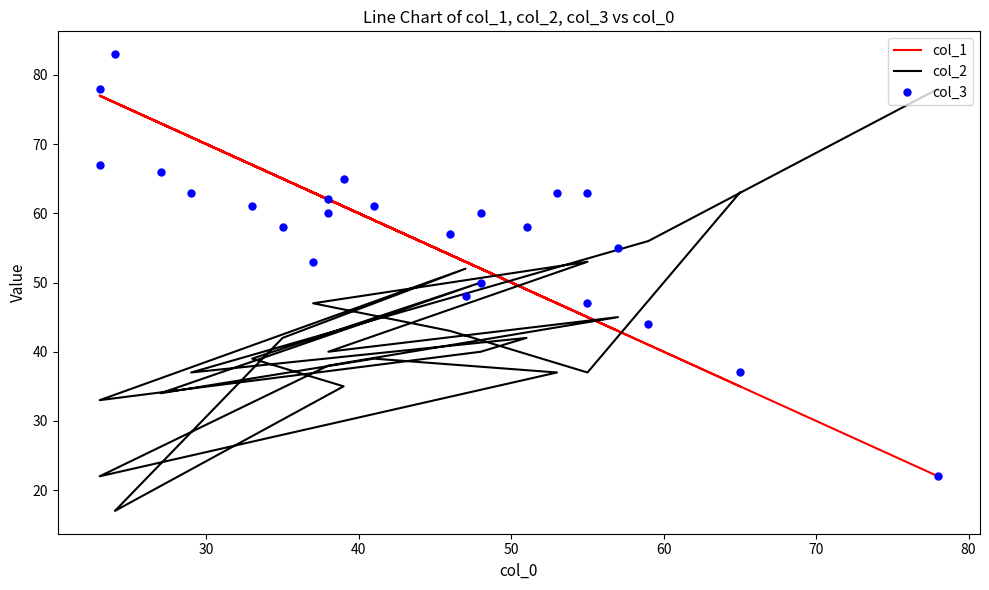

Where is the first local minimum for col_2?

40